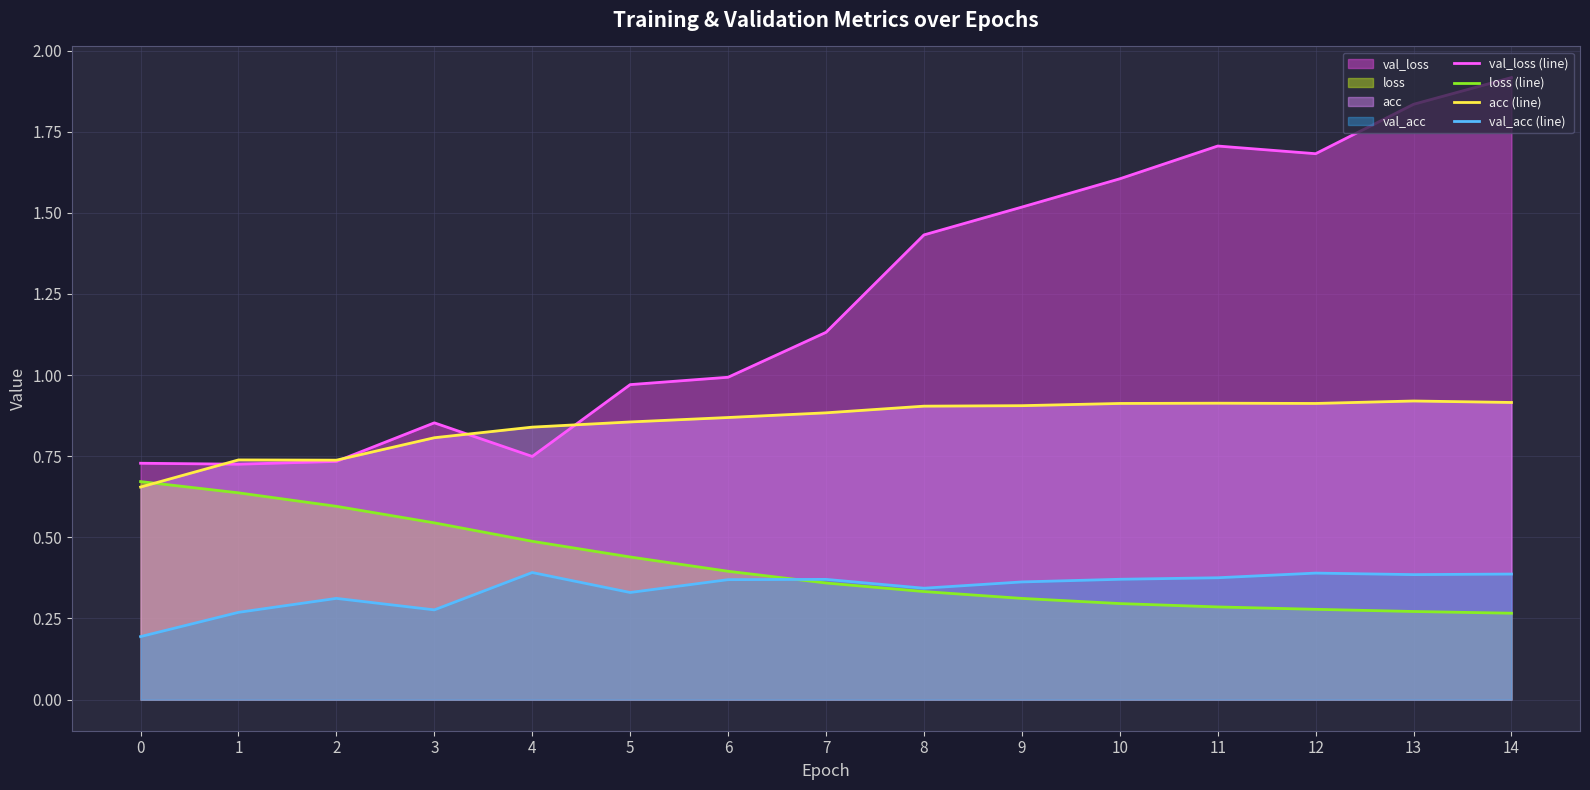

What is the spread (max minus min) of values at 4?

0.4